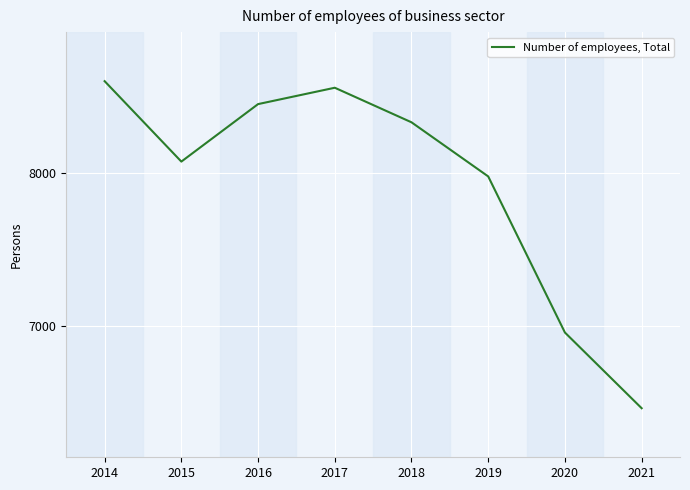

Reading left to right, extract all data points from this chart.

8601	8075	8451	8558	8332	7978	6957	6462